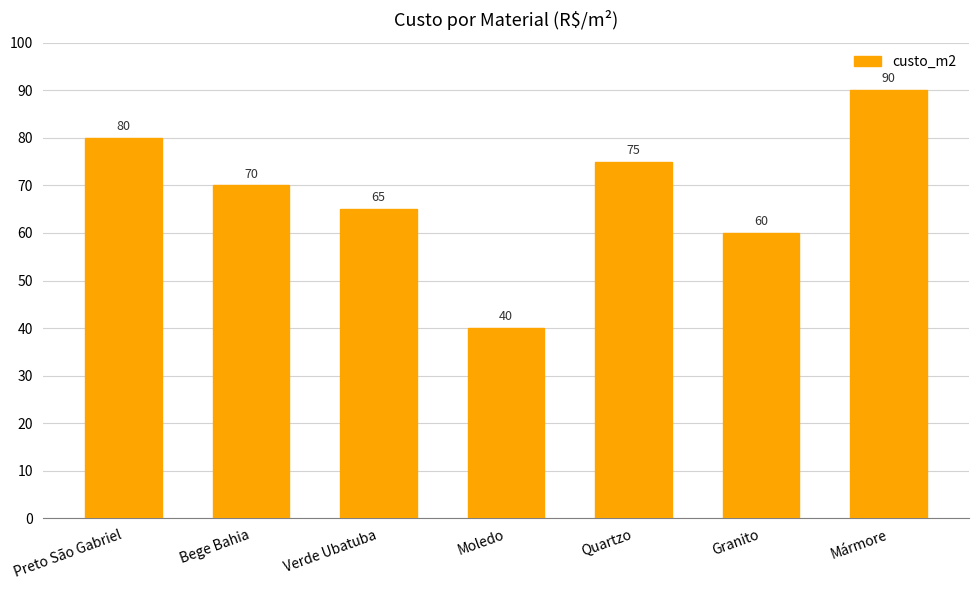

Which has a higher value, Bege Bahia or Granito?

Bege Bahia